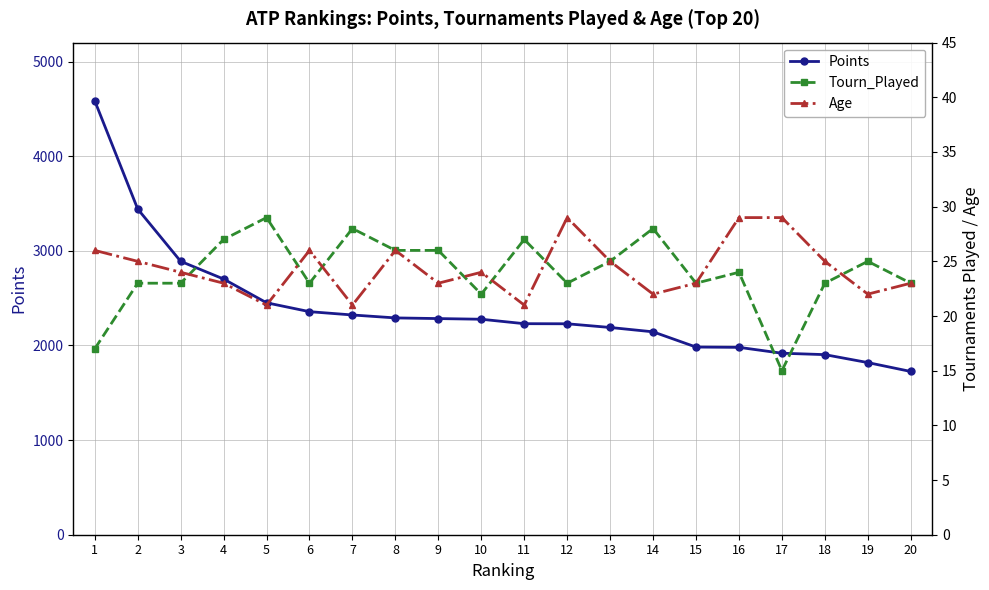

How many lines are shown in the chart?

3